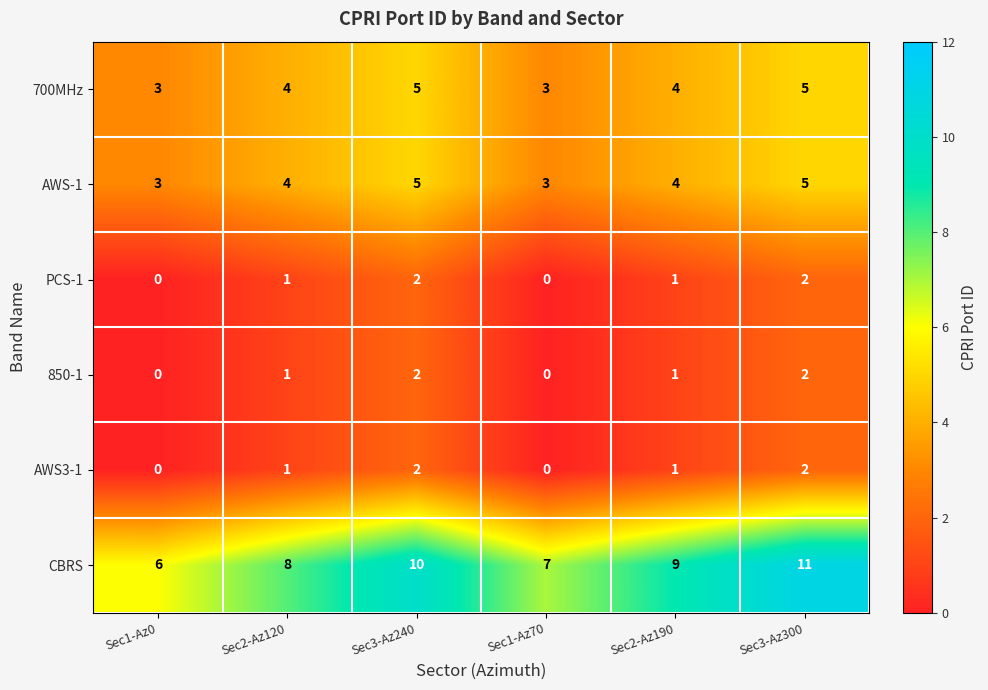

Which series has the largest total across all categories?

CBRS